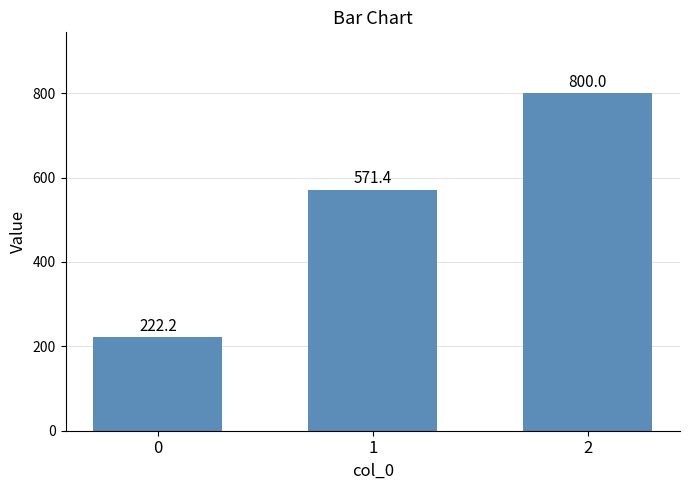

What is the sum of all values?

1593.7